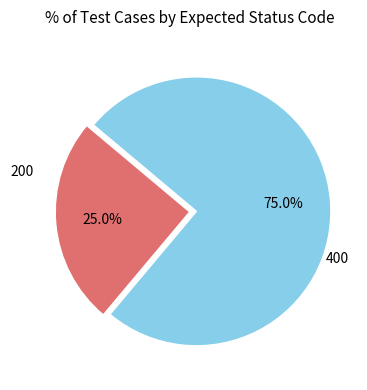

Does any single category account for the majority?

Yes